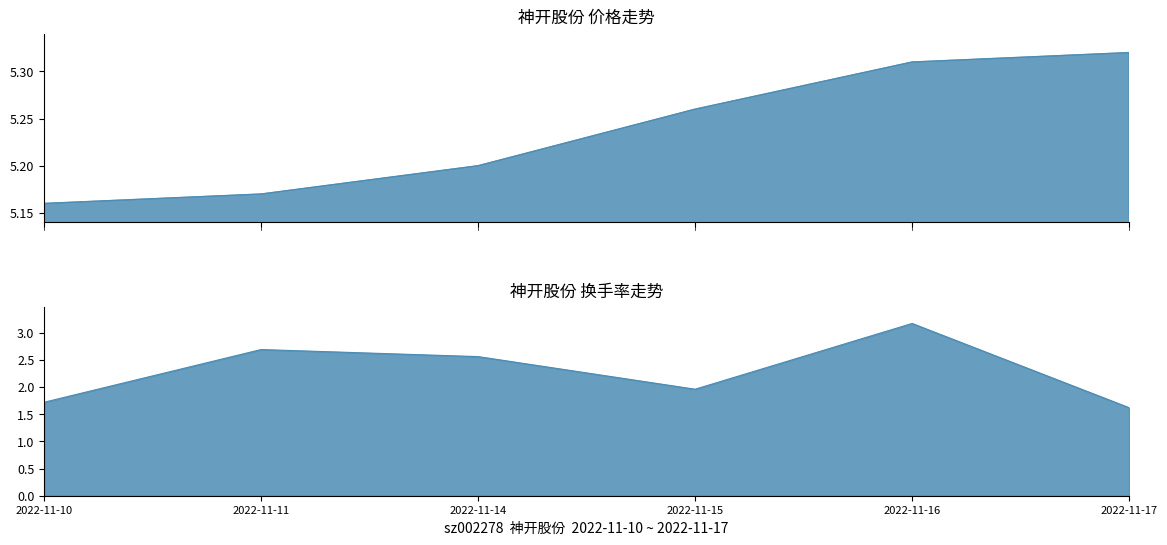

Is it true that 换手率 equals 2.6 at 2022-11-14?

True